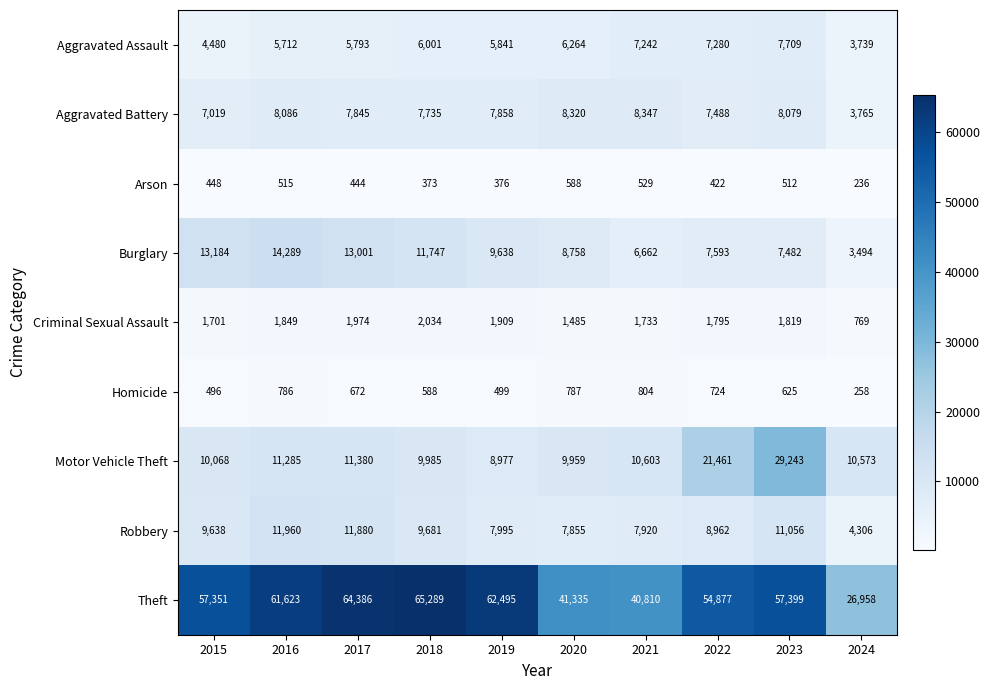

What is the average value of the Homicide series?

624